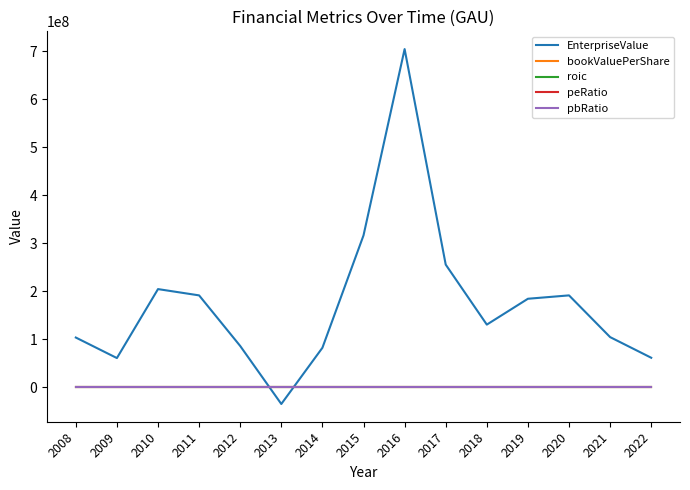

Which series has the largest total across all categories?

EnterpriseValue